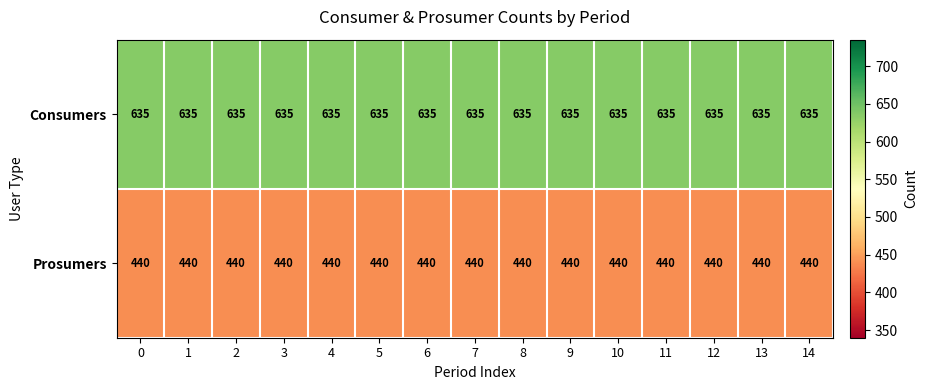

The Consumers series shows 635 at 14. True or false?

True